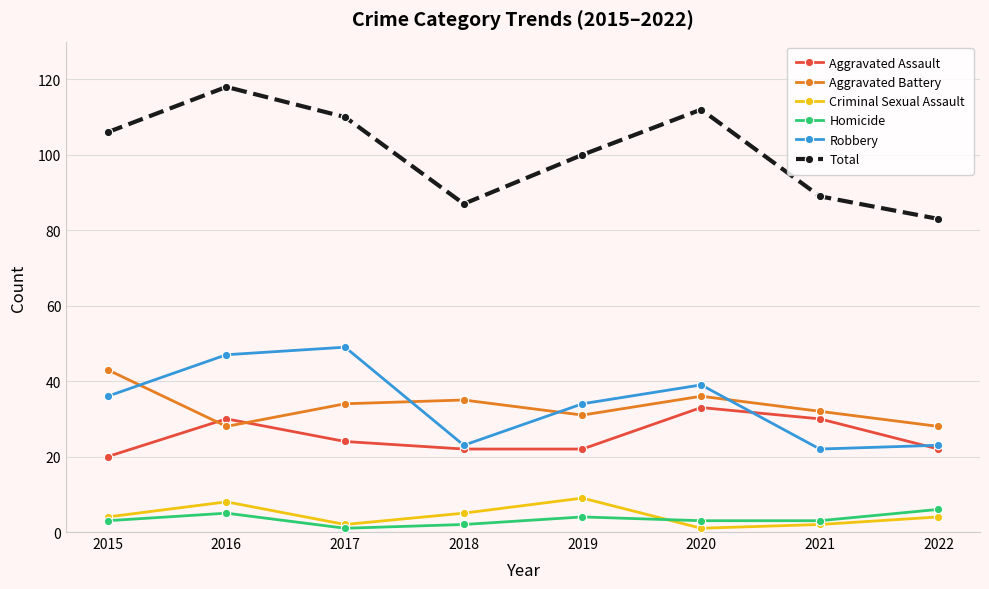

Which label corresponds to the largest value in the chart?

2016